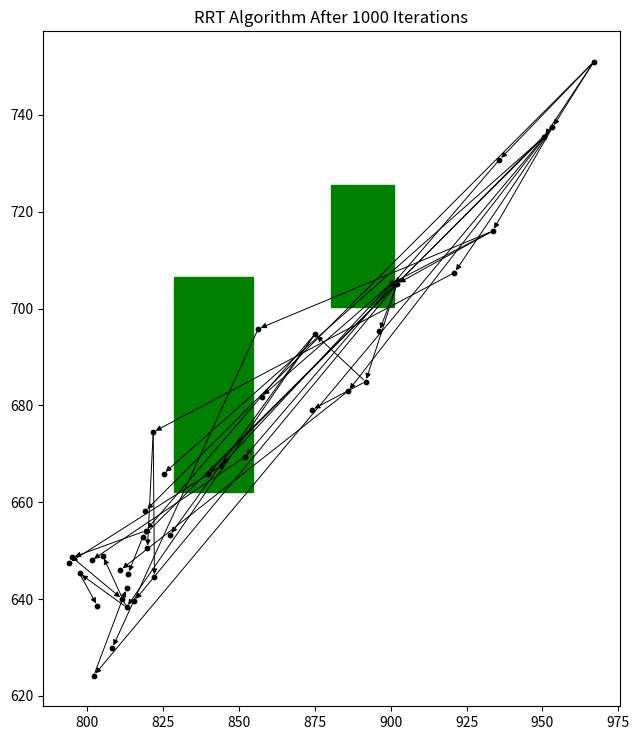

What Y value in the scatter plot is closest to 687?

684.9